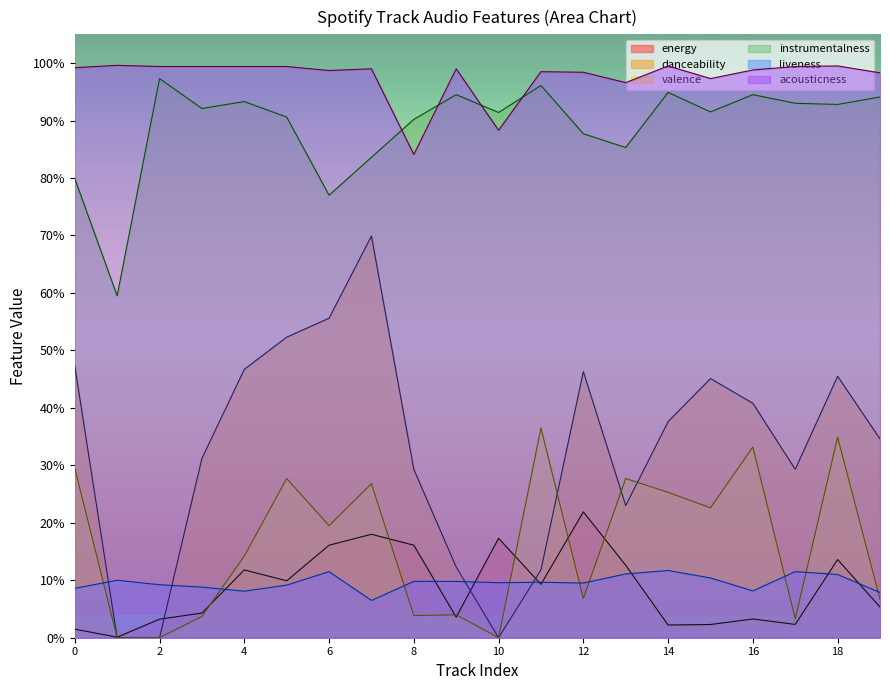

How many series are shown in this chart?

6